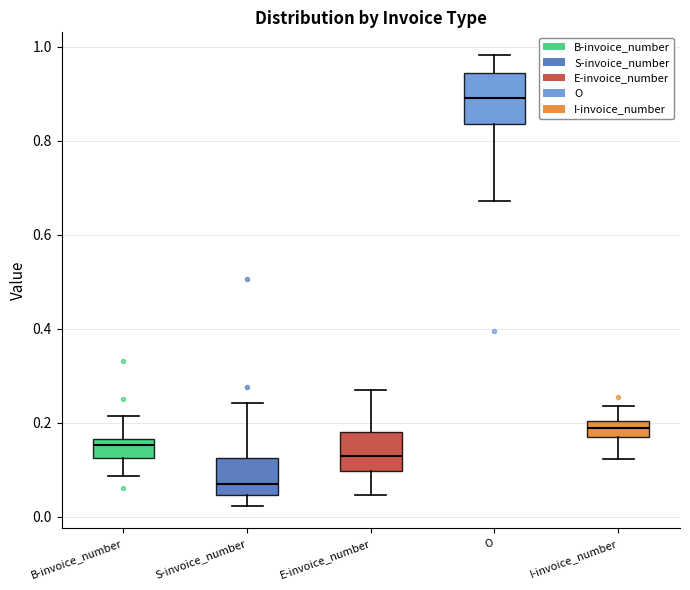

Reading left to right, transcribe this box plot: for each box, give where its median line is, the range the box spans, and where its two whiskers end, as read against the y-axis. The values are not printed on the chart, so give them approximately, as read against the axis.

B-invoice_number: median 0.16 (just below the box's upper edge), box 0.12 to 0.16, whiskers 0.08 to 0.22
S-invoice_number: median 0.06, box 0.04 to 0.12, whiskers 0.02 to 0.24
E-invoice_number: median 0.14, box 0.10 to 0.18, whiskers 0.04 to 0.28
O: median 0.90, box 0.84 to 0.94, whiskers 0.68 to 0.98
I-invoice_number: median 0.18 (inside the box), box 0.18 to 0.20, whiskers 0.12 to 0.24